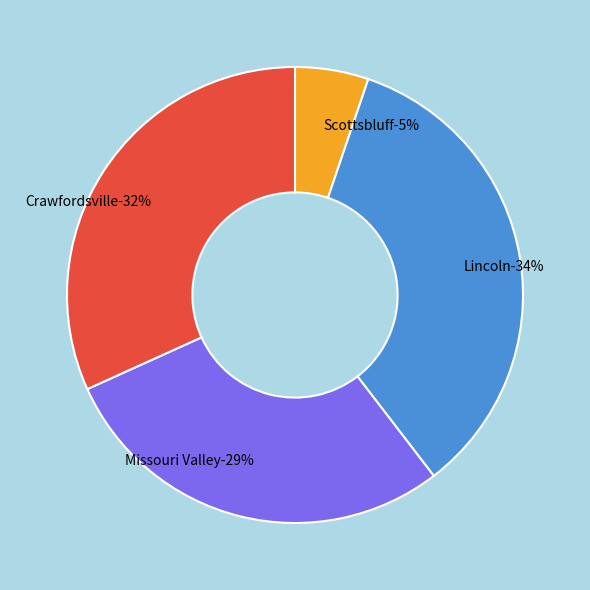

Rank the categories by value from lowest to highest.

Scottsbluff, Missouri Valley, Crawfordsville, Lincoln